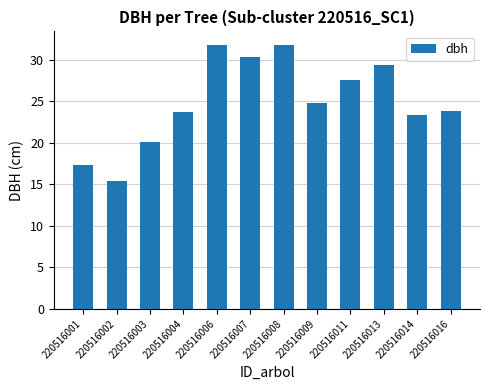

Which has a higher value, 220516009 or 220516008?

220516008